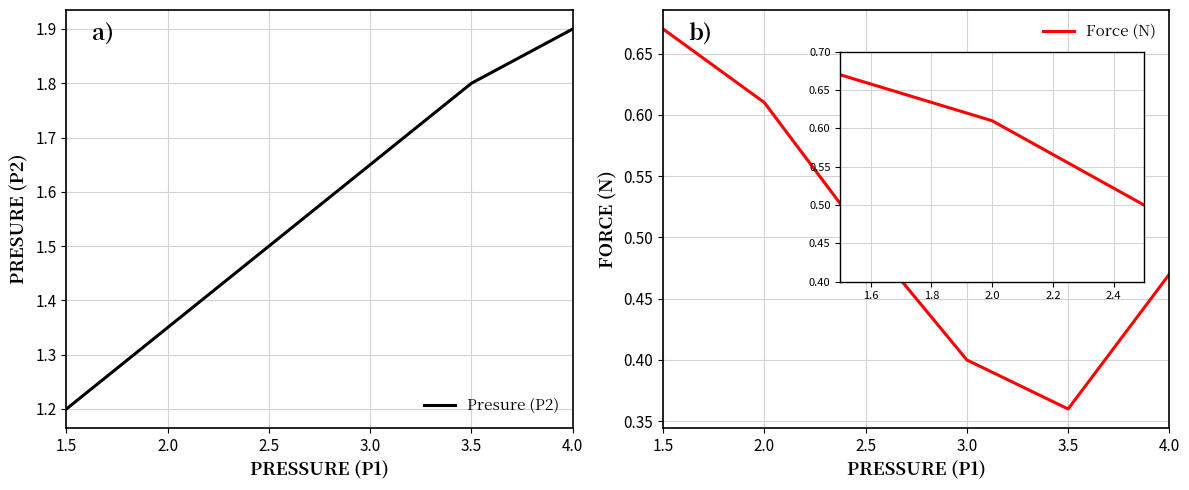

Where is Force (N) nearest to the value 0?

3.5